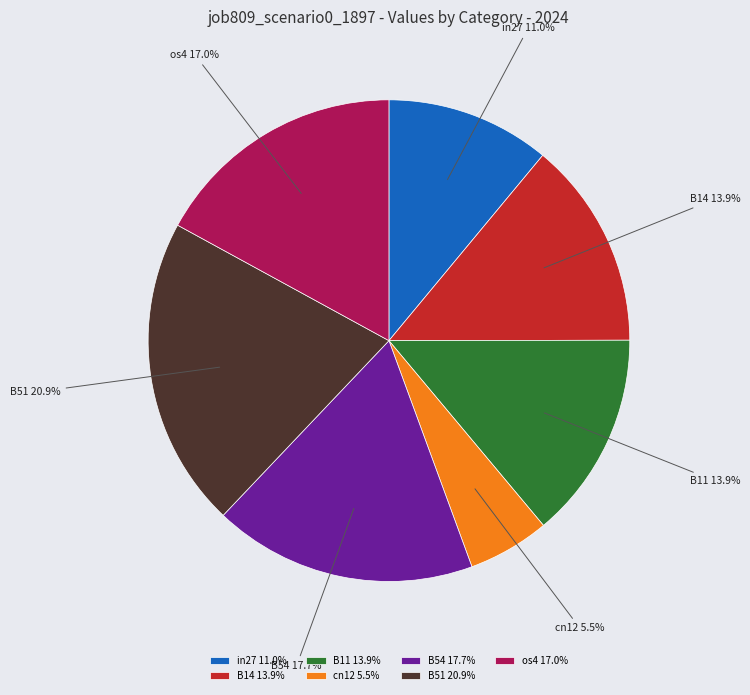

How many slices are in this pie chart?

7